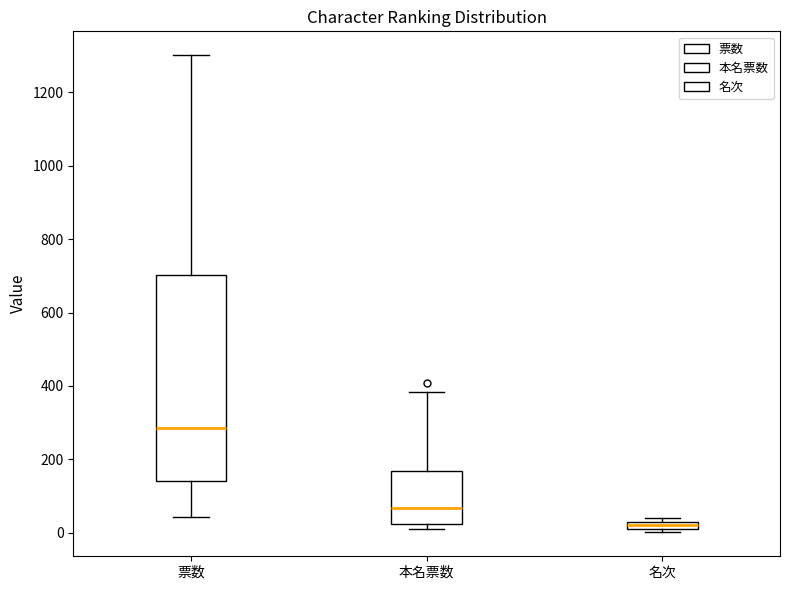

Where is the lower edge of the box for 名次 on the y-axis? The values are not printed on the chart, so give them approximately, as read against the axis.

20